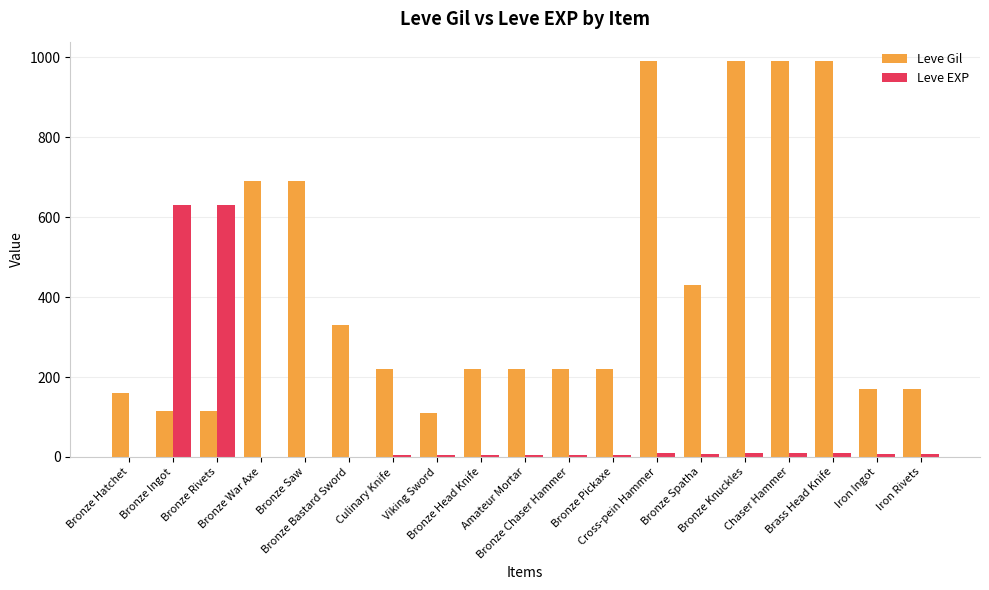

What is the sum of all Leve EXP values?

1351